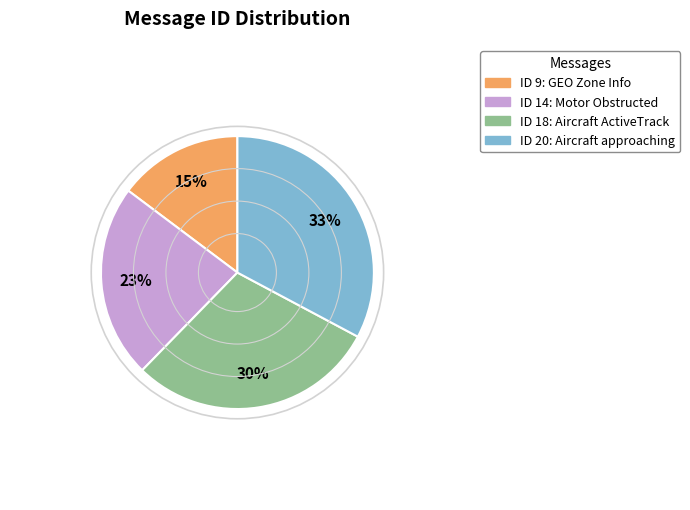

To the nearest percent, what is the difference between the largest and smallest slice percentages?

18%